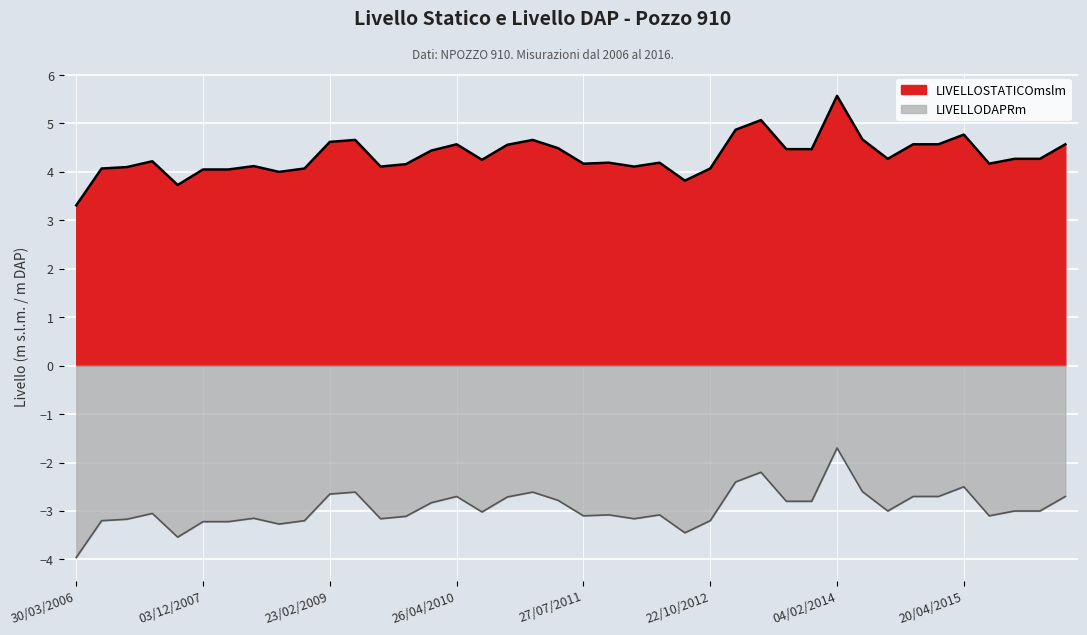

What are all the series names shown in the legend?

LIVELLOSTATICOmslm, LIVELLODAPRm